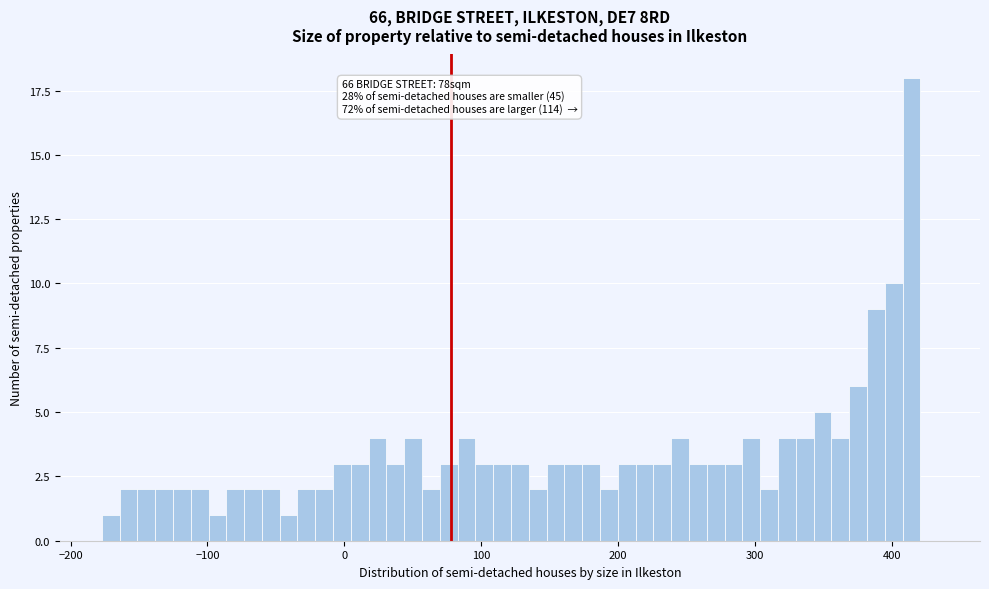

Read against the x-axis, roughly where is the centre of the tallest bar?

410